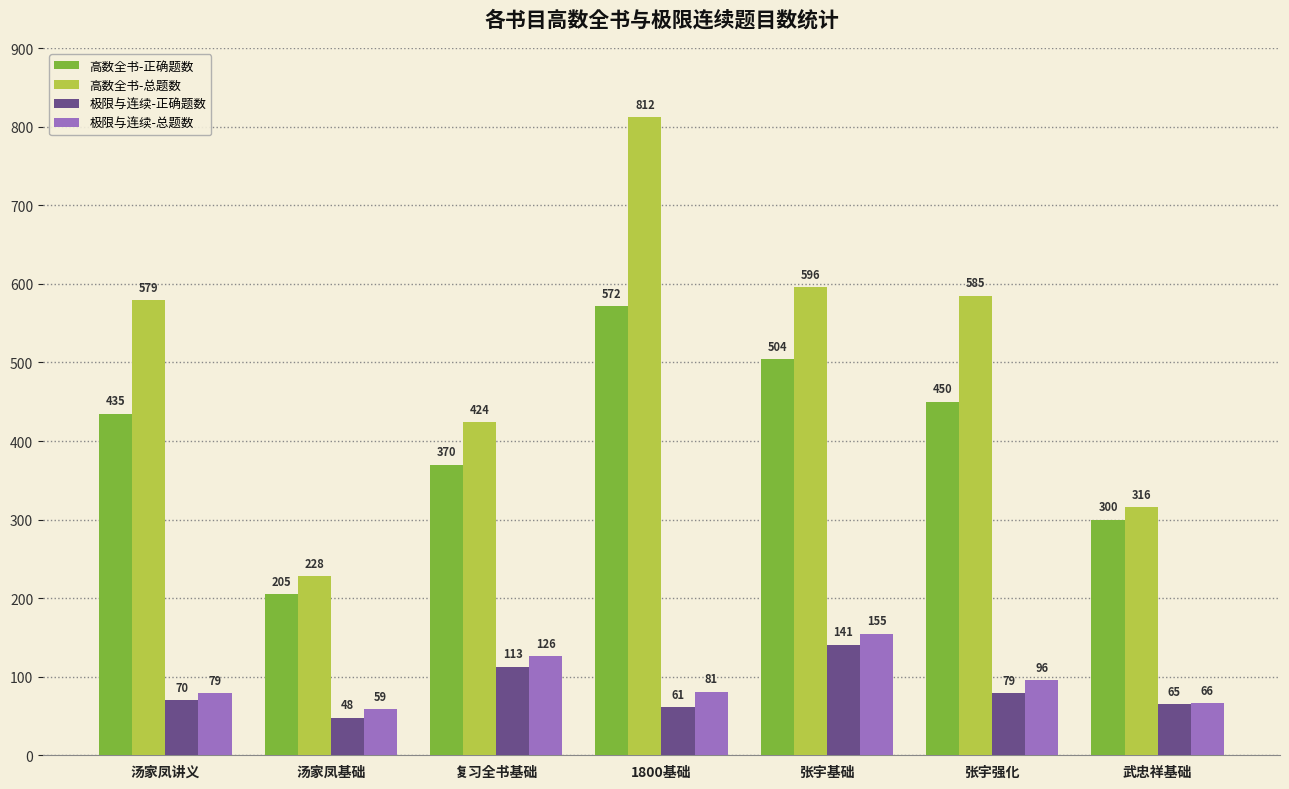

Which category has the highest value in the 高数全书-正确题数 series?

1800基础